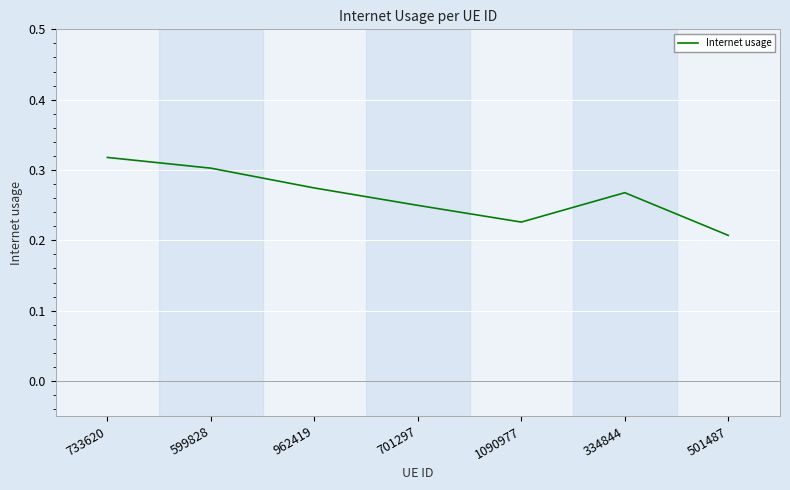

At which category does the chart reach its minimum across all series?

501487